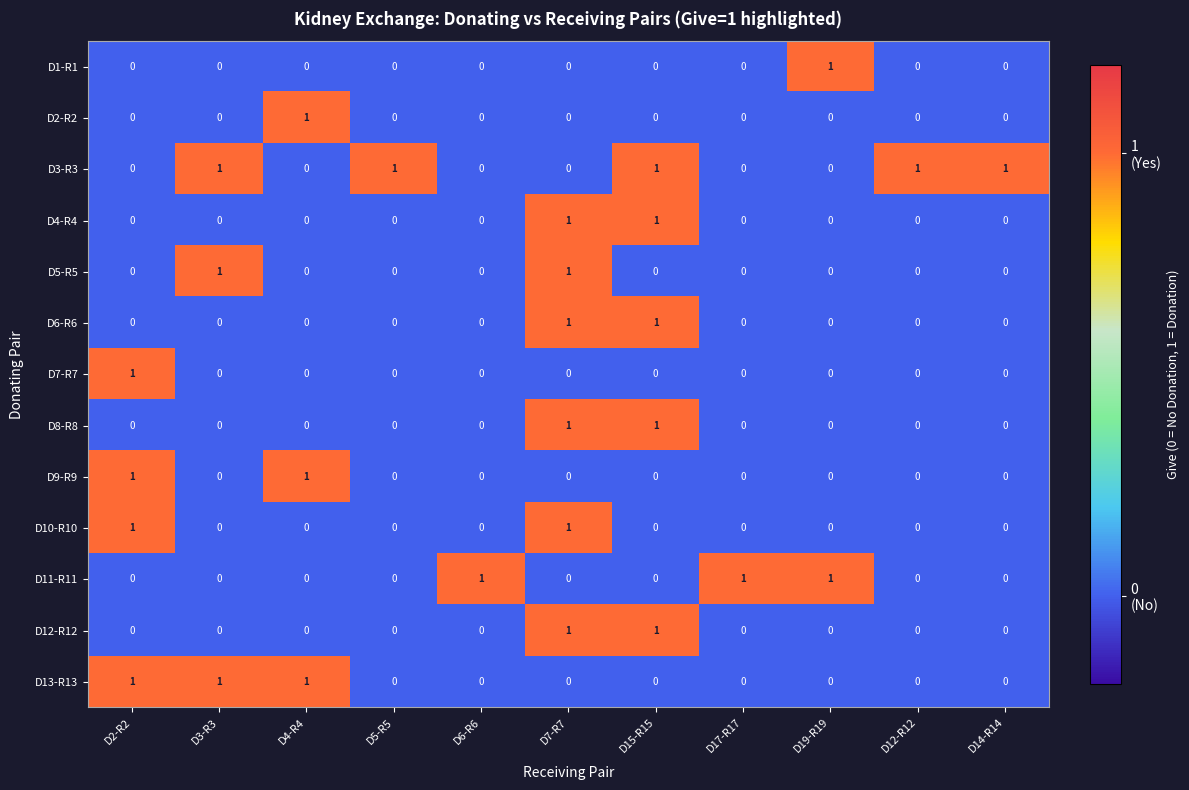

Which series has the largest total across all categories?

D3-R3